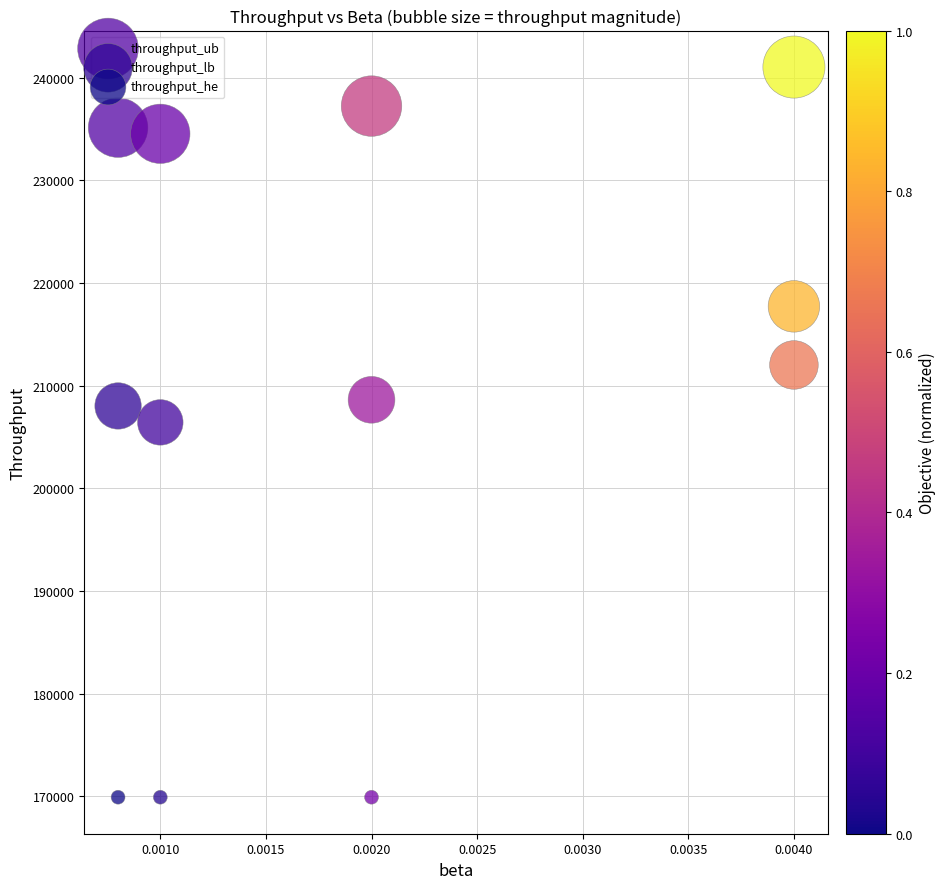

Across all series, what Y value is closest to 205468?

206419